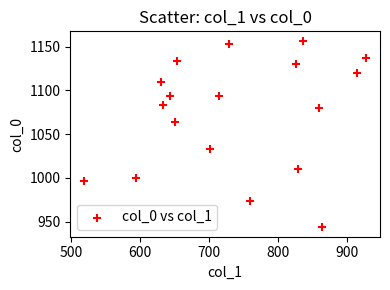

What is the range of X values (max minus min)?

408.4